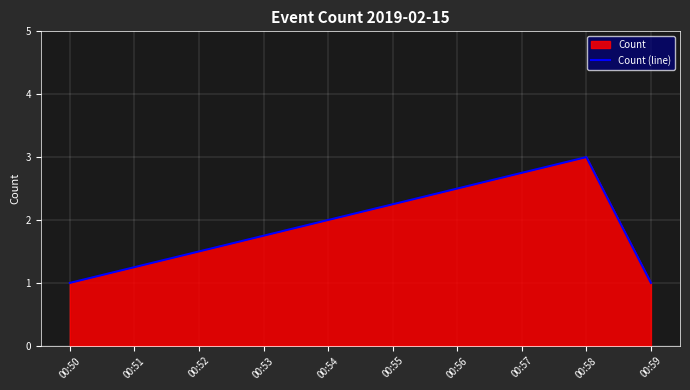

What is the maximum value shown in the chart?

3